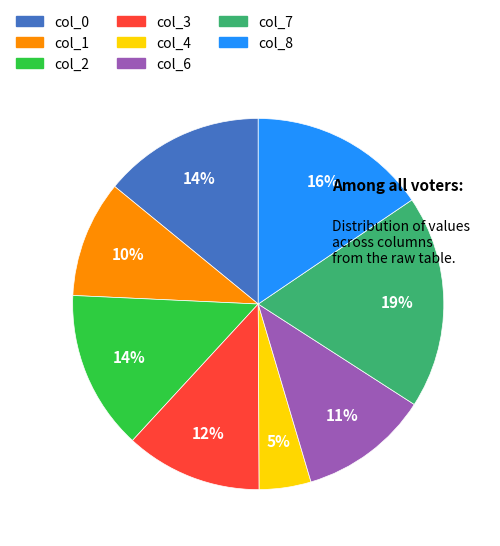

What percentage is the col_0 slice, to the nearest percent?

14%